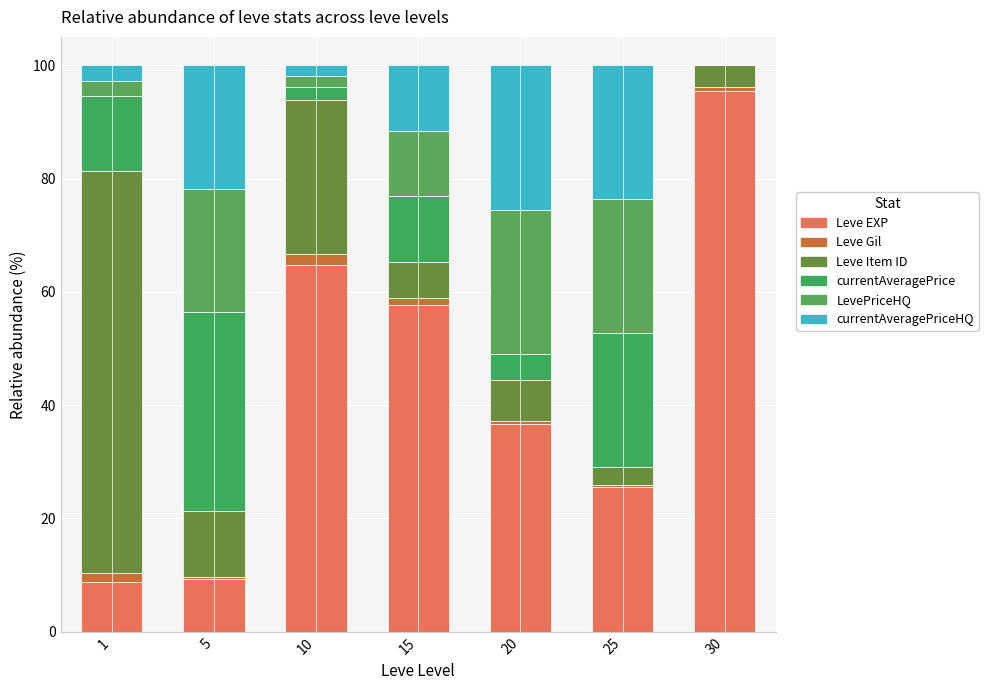

The LevePriceHQ series shows 1.1 at 1. True or false?

False